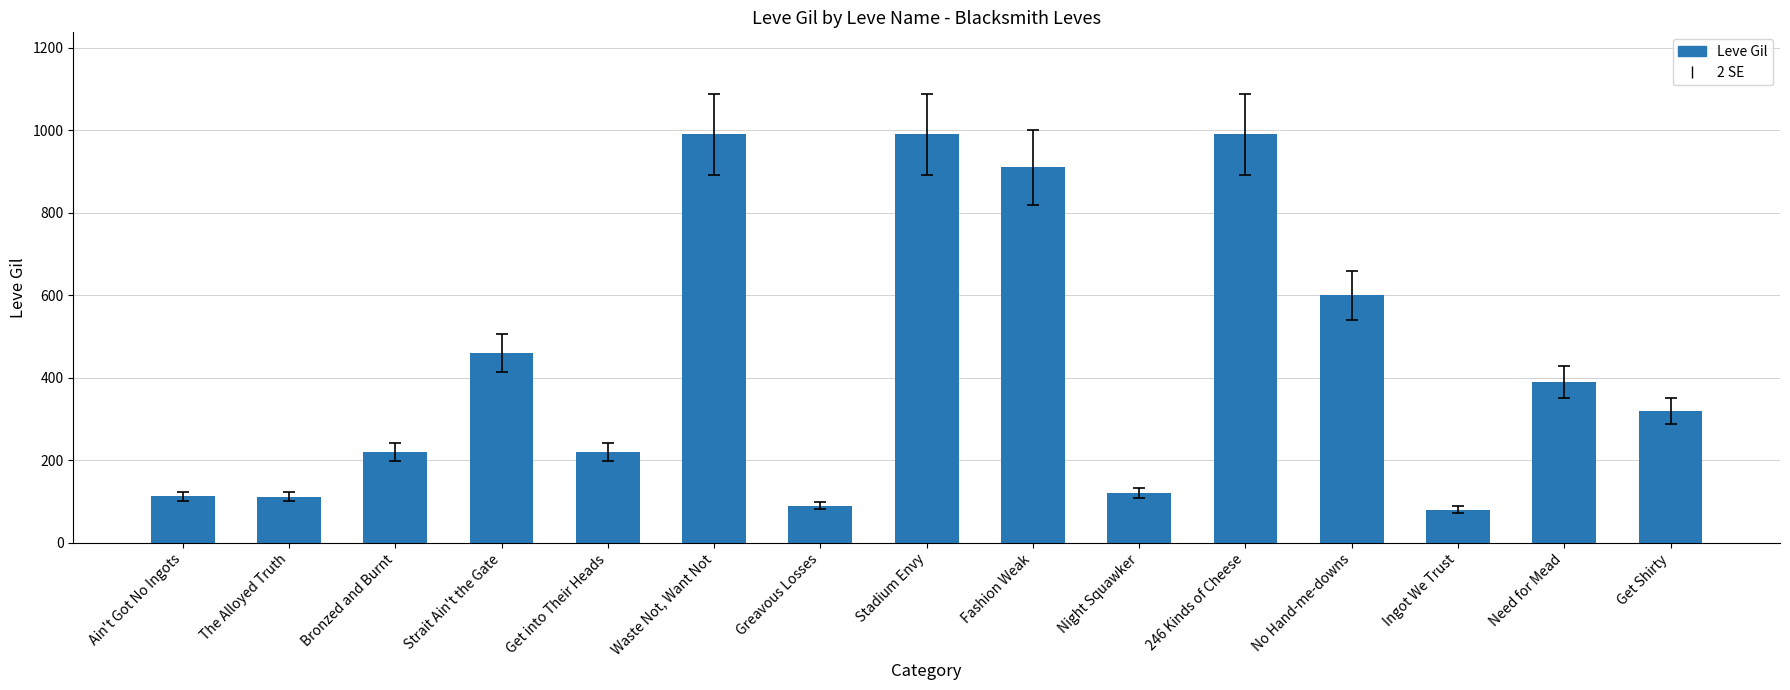

At which label is the value closest to 535?

No Hand-me-downs